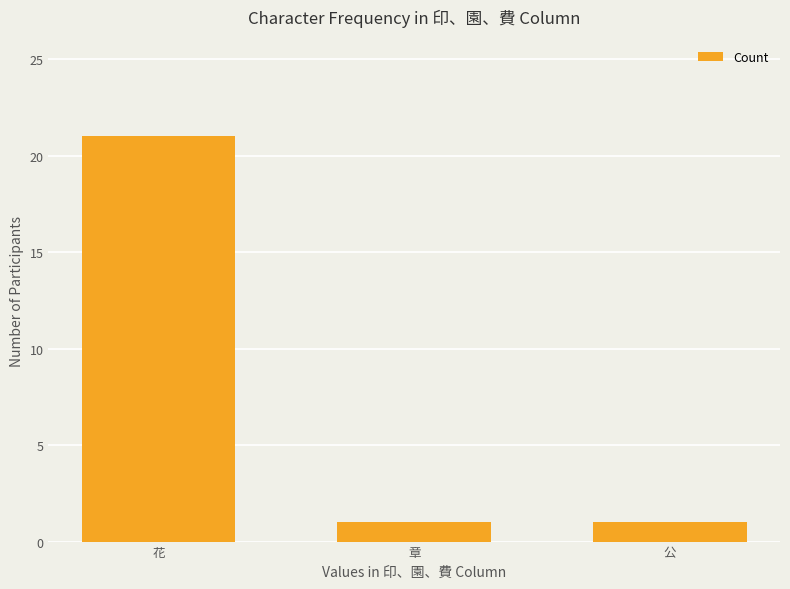

What is the label of the 1st bar from the right?

公